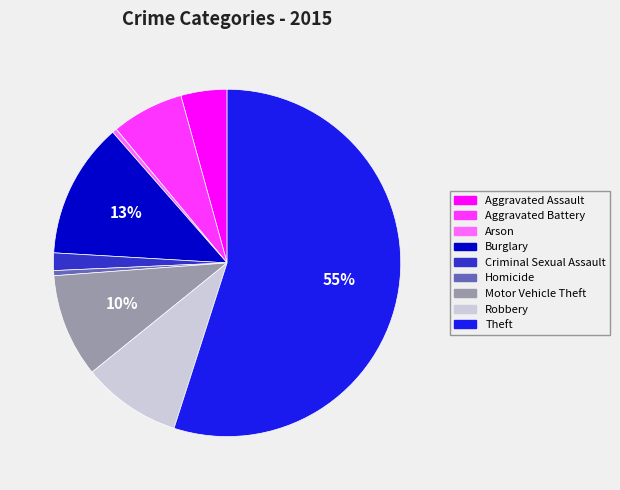

To the nearest percent, what is the difference between the largest and smallest slice percentages?

55%